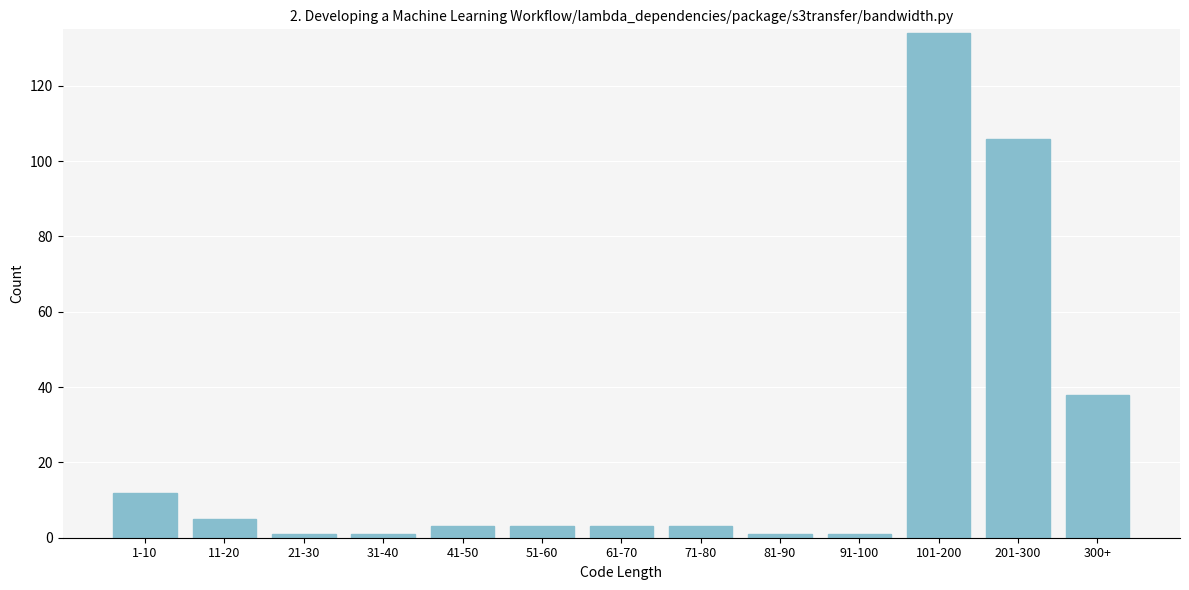

Reading left to right, what are all the values shown in this chart?

12	5	1	1	3	3	3	3	1	1	134	106	38